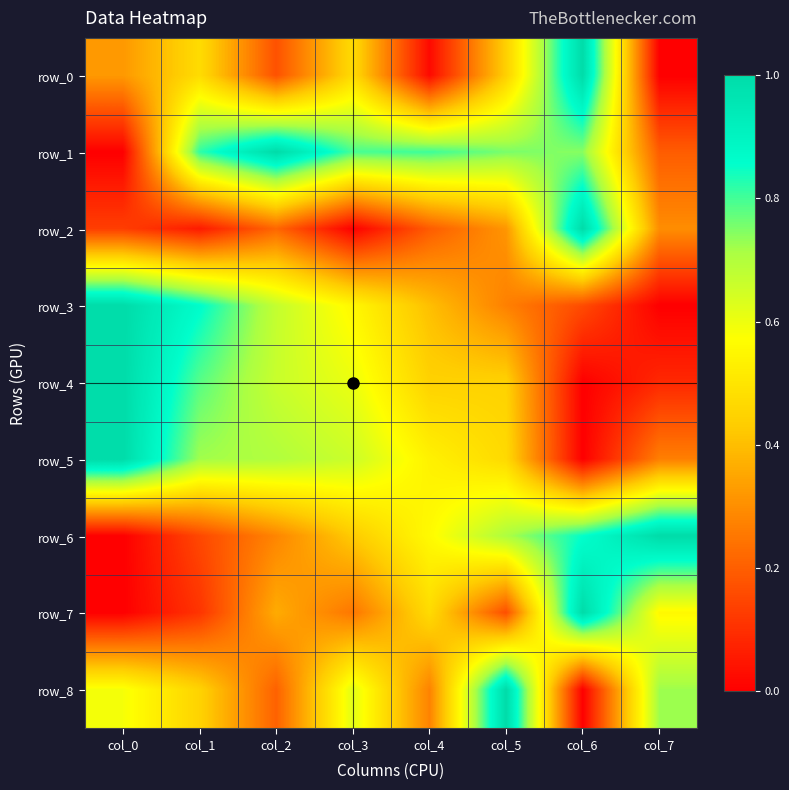

At how many categories does at least one series exceed 0?

8